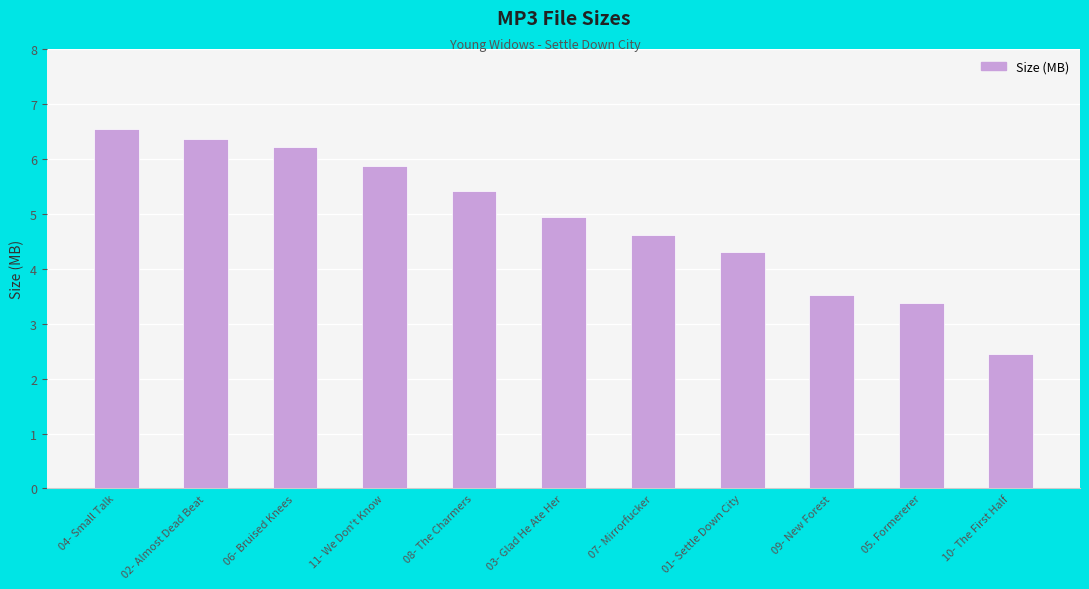

Where does the data first go above 4?

04- Small Talk